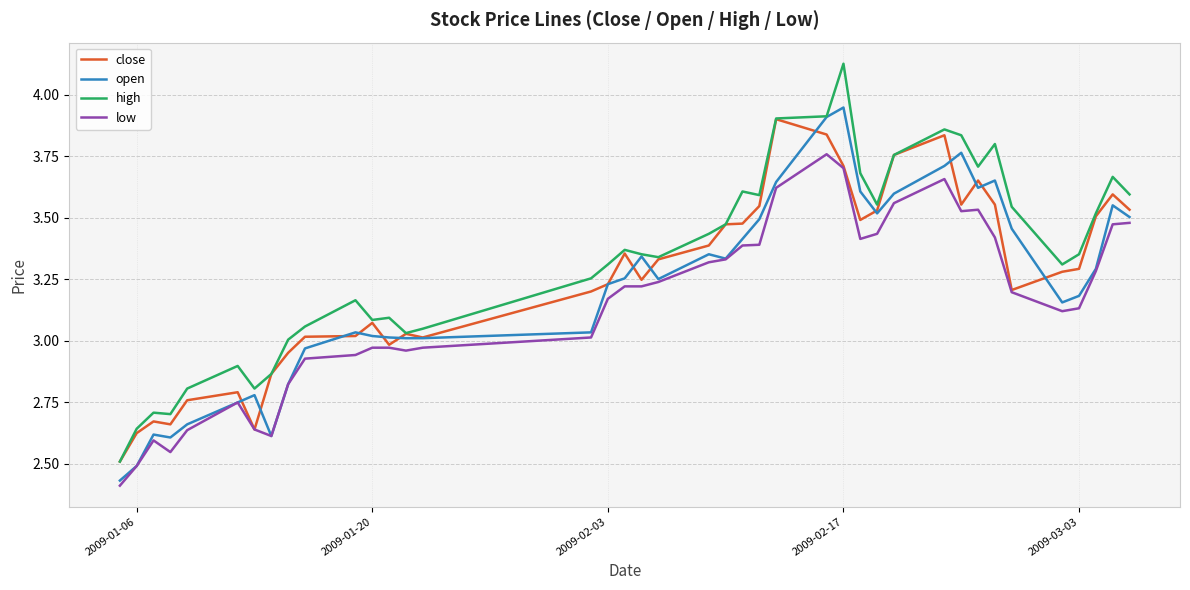

What are all the series names shown in the legend?

close, open, high, low